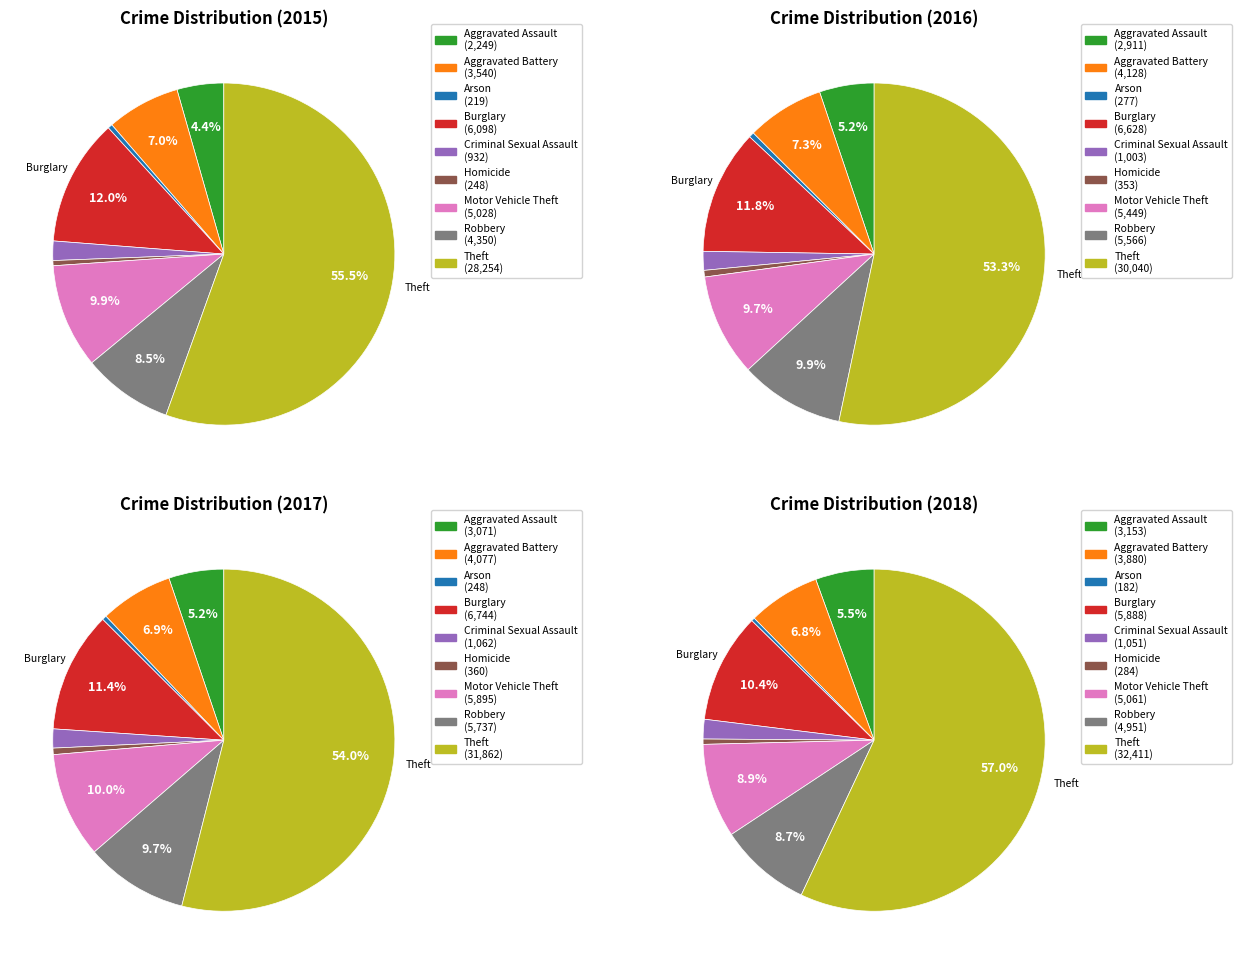

To the nearest percent, what portion does Criminal Sexual Assault represent?

2%